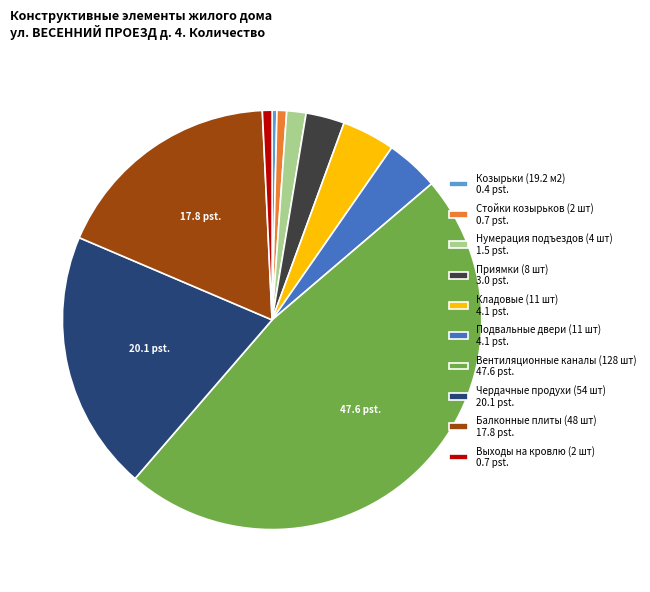

Does Кладовые (11 шт) represent more than half of the total?

No